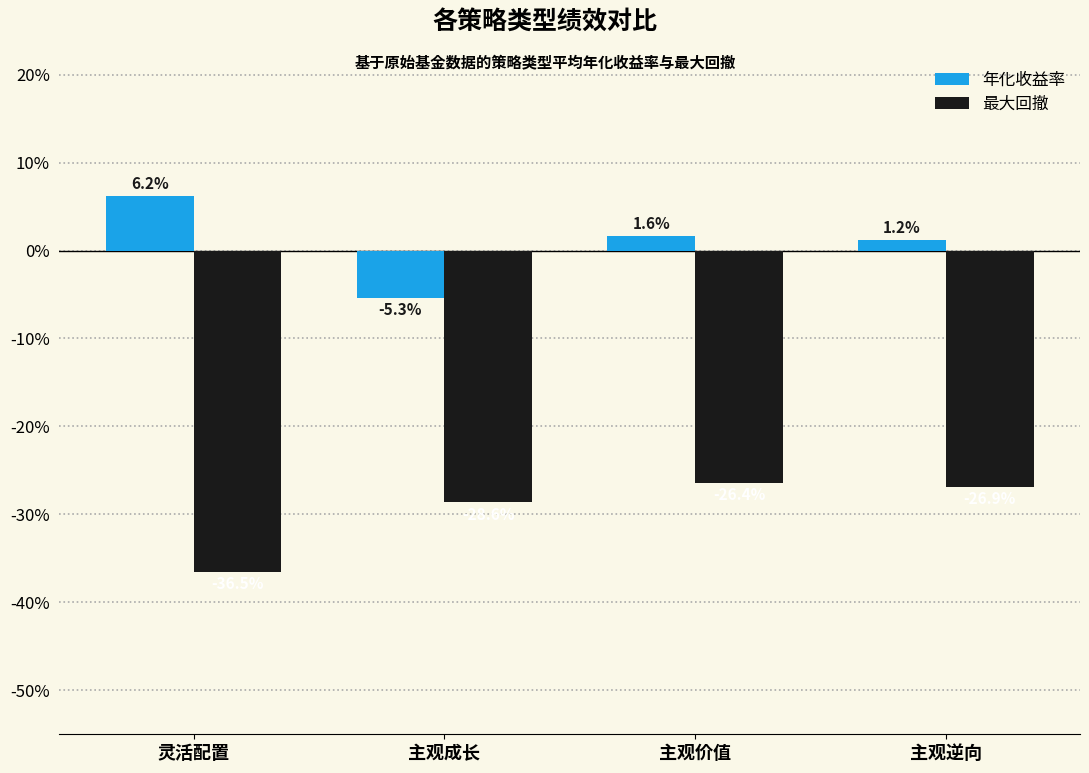

Does the chart contain any negative values?

Yes